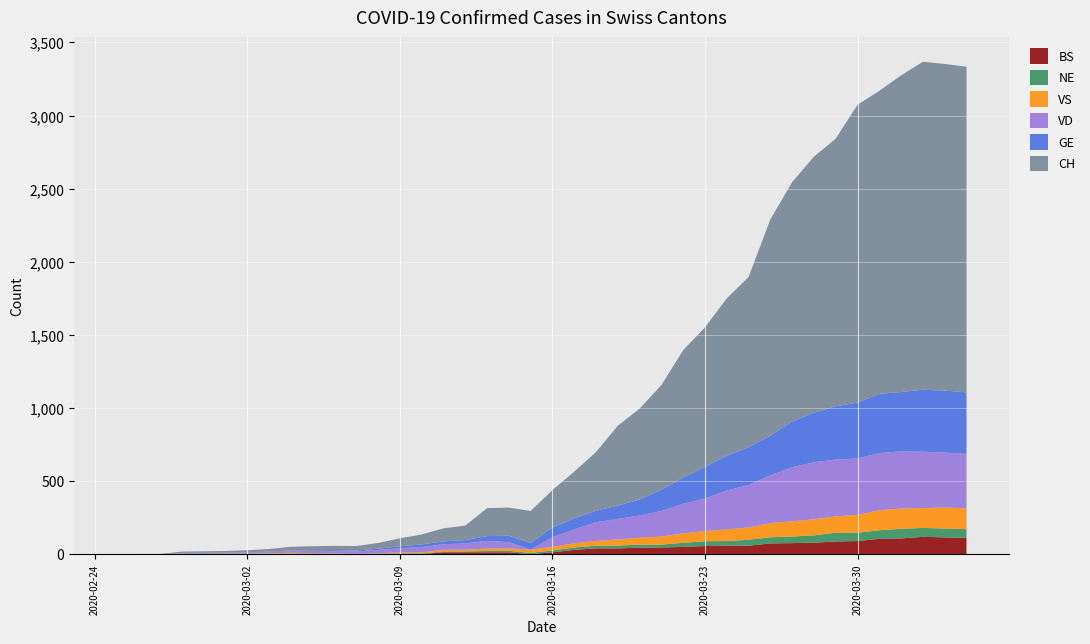

Reading left to right, transcribe all the data shown in this chart.

GE: 2020-02-25=0	2020-02-26=1	2020-02-27=1	2020-02-28=2	2020-02-29=3	2020-03-01=3	2020-03-02=3	2020-03-03=4	2020-03-04=4	2020-03-05=5	2020-03-06=7	2020-03-07=7	2020-03-08=9	2020-03-09=13	2020-03-10=18	2020-03-11=20	2020-03-12=23	2020-03-13=33	2020-03-14=43	2020-03-15=46	2020-03-16=66	2020-03-17=75	2020-03-18=78	2020-03-19=92	2020-03-20=109	2020-03-21=145	2020-03-22=179	2020-03-23=214	2020-03-24=238	2020-03-25=258	2020-03-26=272	2020-03-27=313	2020-03-28=339	2020-03-29=365	2020-03-30=382	2020-03-31=405	2020-04-01=406	2020-04-02=424	2020-04-03=424	2020-04-04=421
VD: 2020-02-25=0	2020-02-26=0	2020-02-27=0	2020-02-28=4	2020-02-29=4	2020-03-01=4	2020-03-02=6	2020-03-03=8	2020-03-04=11	2020-03-05=14	2020-03-06=15	2020-03-07=16	2020-03-08=22	2020-03-09=29	2020-03-10=36	2020-03-11=38	2020-03-12=43	2020-03-13=52	2020-03-14=43	2020-03-15=0	2020-03-16=66	2020-03-17=95	2020-03-18=128	2020-03-19=140	2020-03-20=152	2020-03-21=175	2020-03-22=203	2020-03-23=223	2020-03-24=266	2020-03-25=291	2020-03-26=327	2020-03-27=370	2020-03-28=390	2020-03-29=388	2020-03-30=386	2020-03-31=392	2020-04-01=390	2020-04-02=386	2020-04-03=375	2020-04-04=373
VS: 2020-02-25=0	2020-02-26=0	2020-02-27=0	2020-02-28=3	2020-02-29=3	2020-03-01=4	2020-03-02=4	2020-03-03=5	2020-03-04=6	2020-03-05=3	2020-03-06=3	2020-03-07=0	2020-03-08=3	2020-03-09=7	2020-03-10=8	2020-03-11=11	2020-03-12=12	2020-03-13=17	2020-03-14=17	2020-03-15=22	2020-03-16=24	2020-03-17=29	2020-03-18=33	2020-03-19=42	2020-03-20=47	2020-03-21=55	2020-03-22=64	2020-03-23=70	2020-03-24=80	2020-03-25=84	2020-03-26=96	2020-03-27=104	2020-03-28=110	2020-03-29=112	2020-03-30=122	2020-03-31=136	2020-04-01=139	2020-04-02=135	2020-04-03=144	2020-04-04=142
NE: 2020-02-25=0	2020-02-26=0	2020-02-27=0	2020-02-28=0	2020-02-29=0	2020-03-01=0	2020-03-02=0	2020-03-03=1	2020-03-04=4	2020-03-05=4	2020-03-06=2	2020-03-07=2	2020-03-08=3	2020-03-09=4	2020-03-10=4	2020-03-11=6	2020-03-12=6	2020-03-13=9	2020-03-14=10	2020-03-15=9	2020-03-16=13	2020-03-17=16	2020-03-18=18	2020-03-19=19	2020-03-20=21	2020-03-21=20	2020-03-22=28	2020-03-23=33	2020-03-24=32	2020-03-25=41	2020-03-26=42	2020-03-27=45	2020-03-28=50	2020-03-29=60	2020-03-30=57	2020-03-31=59	2020-04-01=66	2020-04-02=61	2020-04-03=61	2020-04-04=59
BS: 2020-02-25=0	2020-02-26=0	2020-02-27=0	2020-02-28=0	2020-02-29=0	2020-03-01=0	2020-03-02=0	2020-03-03=0	2020-03-04=0	2020-03-05=1	2020-03-06=1	2020-03-07=1	2020-03-08=1	2020-03-09=1	2020-03-10=1	2020-03-11=13	2020-03-12=13	2020-03-13=13	2020-03-14=13	2020-03-15=0	2020-03-16=13	2020-03-17=30	2020-03-18=40	2020-03-19=40	2020-03-20=45	2020-03-21=46	2020-03-22=50	2020-03-23=56	2020-03-24=58	2020-03-25=58	2020-03-26=74	2020-03-27=76	2020-03-28=79	2020-03-29=87	2020-03-30=90	2020-03-31=105	2020-04-01=108	2020-04-02=119	2020-04-03=115	2020-04-04=112
CH: 2020-02-25=0	2020-02-26=1	2020-02-27=1	2020-02-28=9	2020-02-29=10	2020-03-01=11	2020-03-02=14	2020-03-03=18	2020-03-04=26	2020-03-05=28	2020-03-06=29	2020-03-07=30	2020-03-08=39	2020-03-09=55	2020-03-10=68	2020-03-11=89	2020-03-12=99	2020-03-13=191	2020-03-14=193	2020-03-15=219	2020-03-16=257	2020-03-17=320	2020-03-18=402	2020-03-19=546	2020-03-20=622	2020-03-21=716	2020-03-22=872	2020-03-23=956	2020-03-24=1076	2020-03-25=1164	2020-03-26=1479	2020-03-27=1637	2020-03-28=1751	2020-03-29=1830	2020-03-30=2037	2020-03-31=2072	2020-04-01=2166	2020-04-02=2243	2020-04-03=2234	2020-04-04=2227